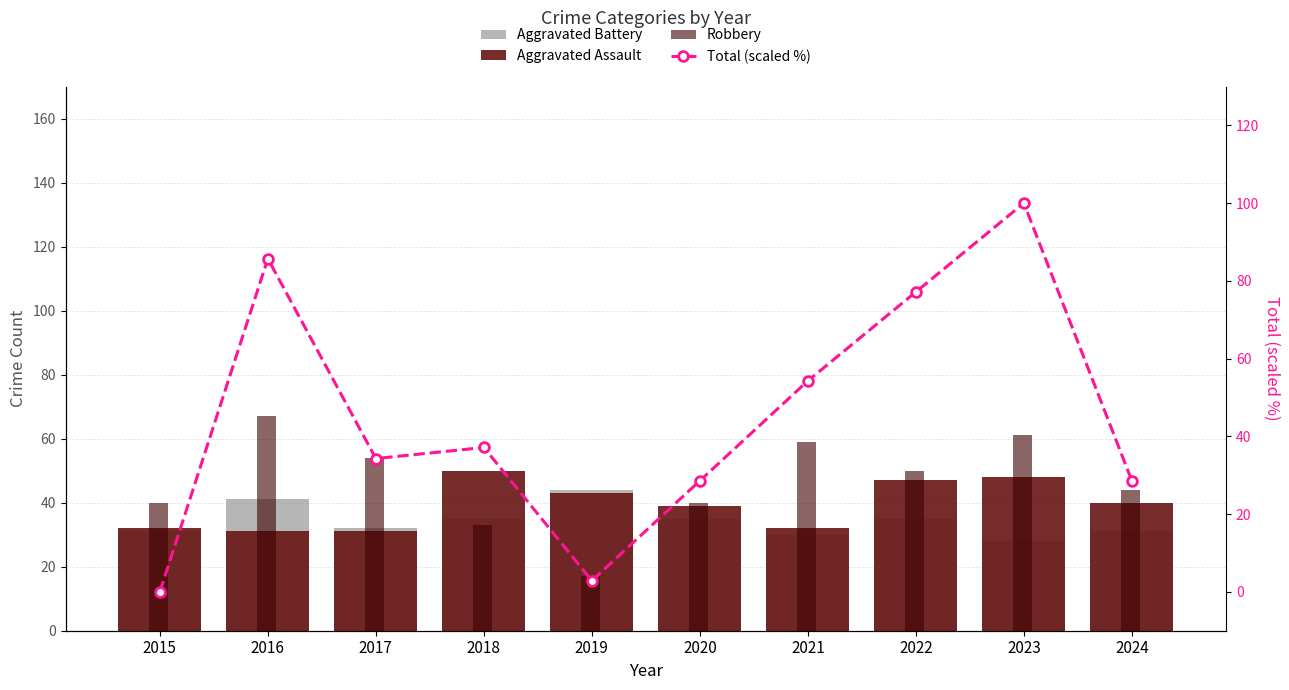

Between 2021 and 2023, which is larger?

2021